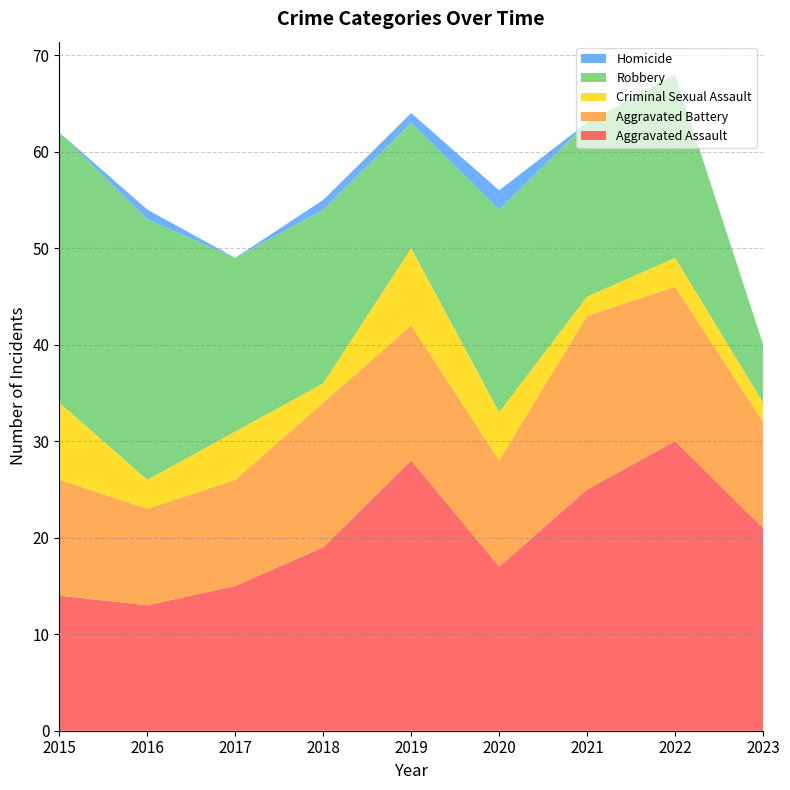

Reading left to right, list all the values displayed in this chart.

Aggravated Assault: 2015=14	2016=13	2017=15	2018=19	2019=28	2020=17	2021=25	2022=30	2023=21
Aggravated Battery: 2015=12	2016=10	2017=11	2018=15	2019=14	2020=11	2021=18	2022=16	2023=11
Criminal Sexual Assault: 2015=8	2016=3	2017=5	2018=2	2019=8	2020=5	2021=2	2022=3	2023=2
Robbery: 2015=28	2016=27	2017=18	2018=18	2019=13	2020=21	2021=18	2022=19	2023=6
Homicide: 2015=0	2016=1	2017=0	2018=1	2019=1	2020=2	2021=0	2022=0	2023=0